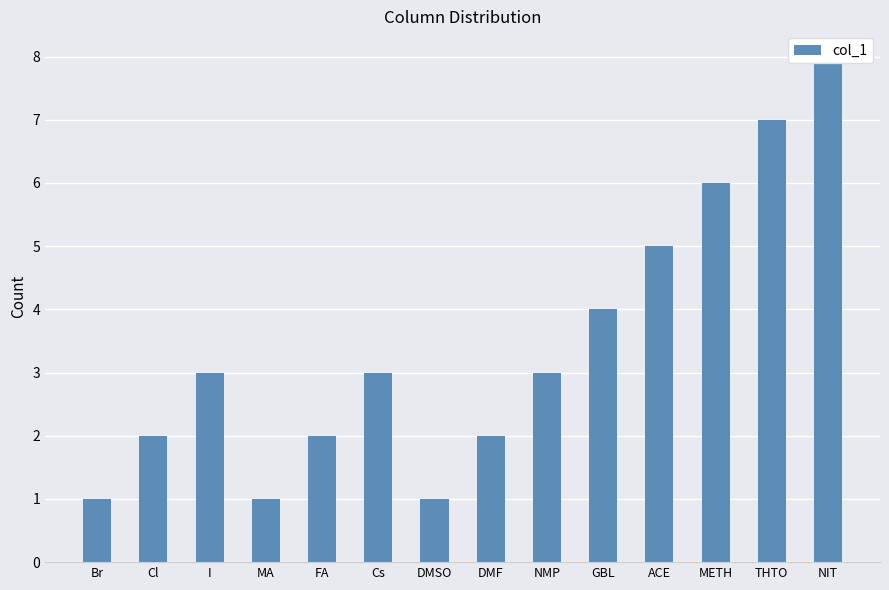

Which category has the highest value across all series?

NIT